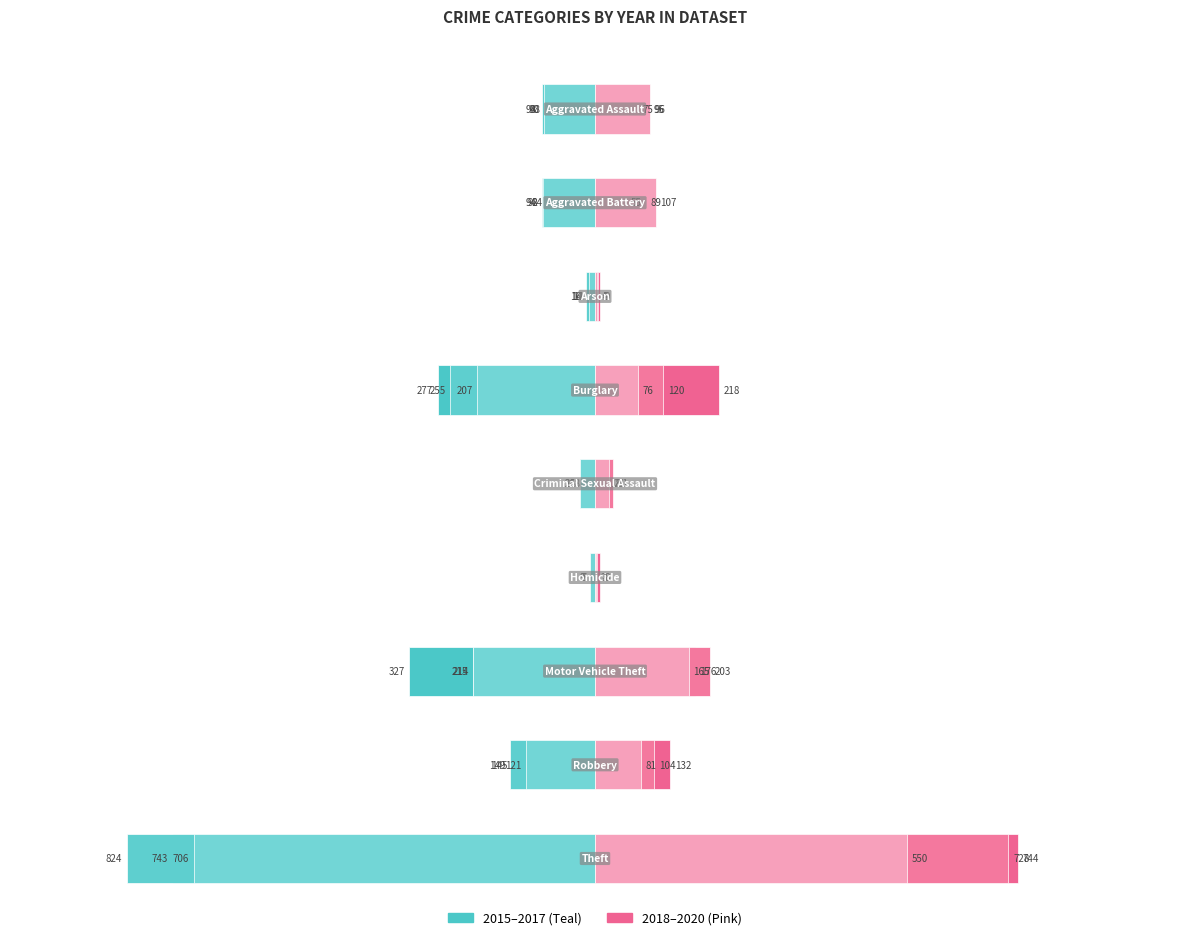

How many data points in 2019 are less than 89?

4